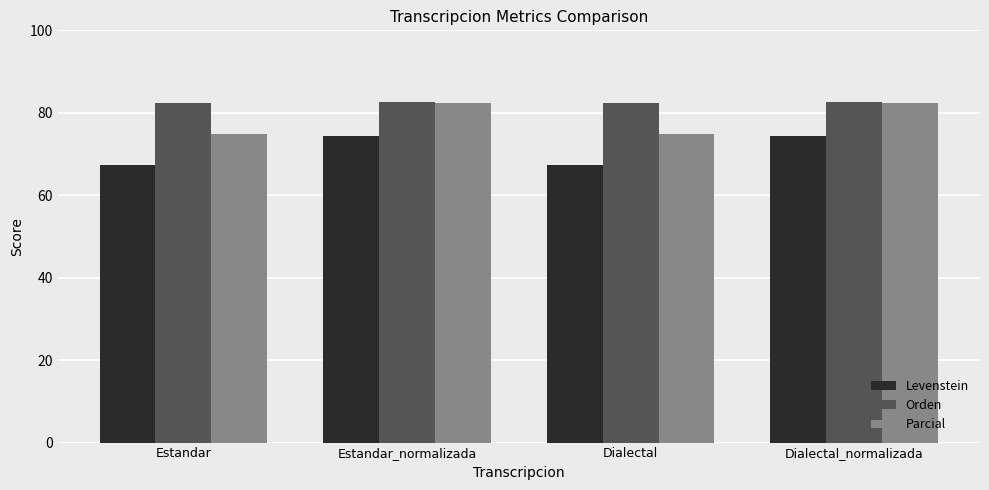

What is the label of the 3rd bar from the left?

Dialectal